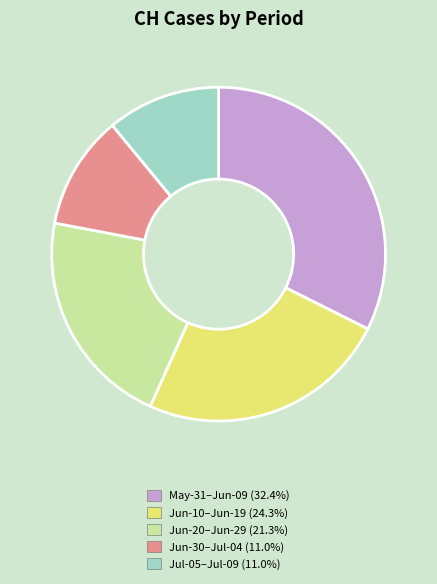

Count the number of slices in the pie.

5